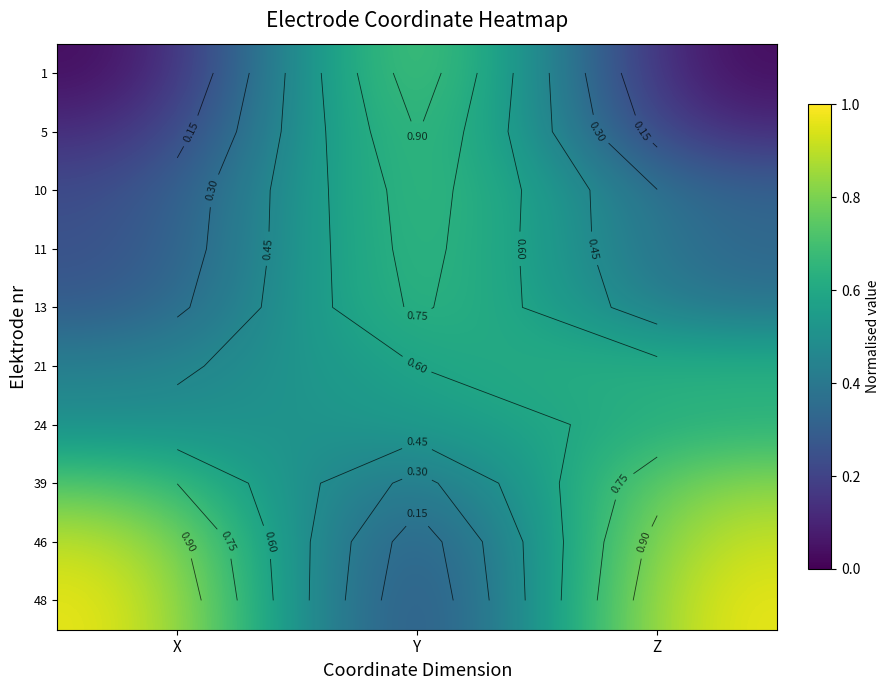

What is the sum of the 21 values at X and Y?

1.0